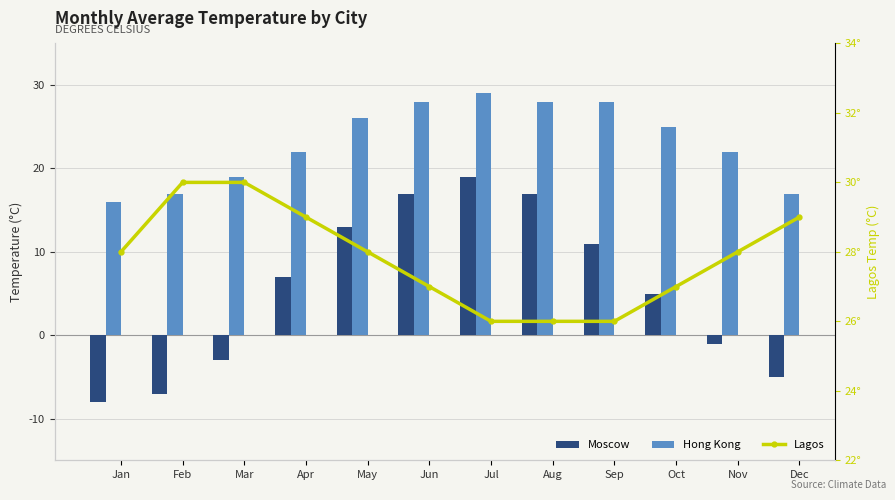

Does the chart contain any negative values?

Yes